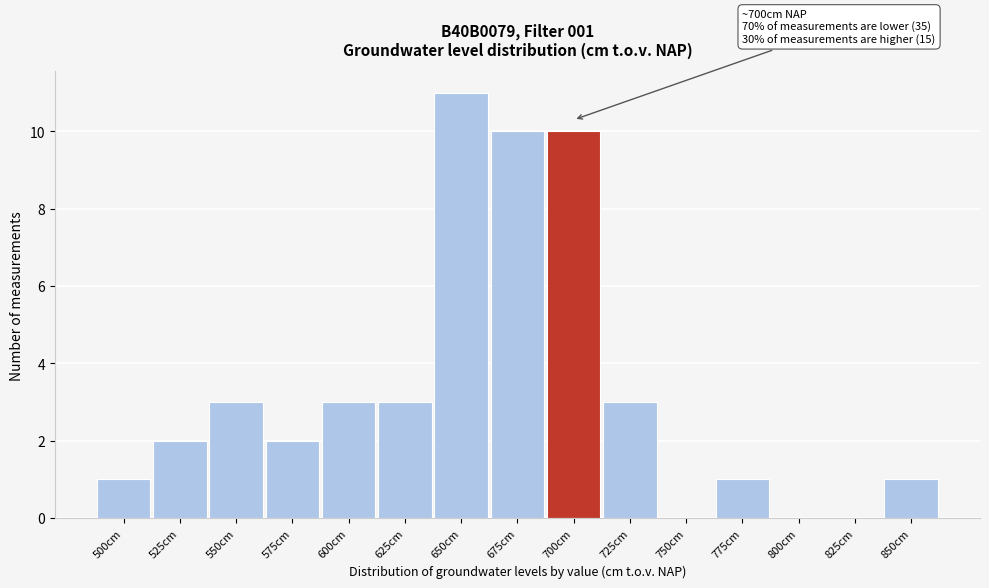

Reading right to left, list all the values displayed in this chart.

850cm=1	825cm=0	800cm=0	775cm=1	750cm=0	725cm=3	700cm=10	675cm=10	650cm=11	625cm=3	600cm=3	575cm=2	550cm=3	525cm=2	500cm=1